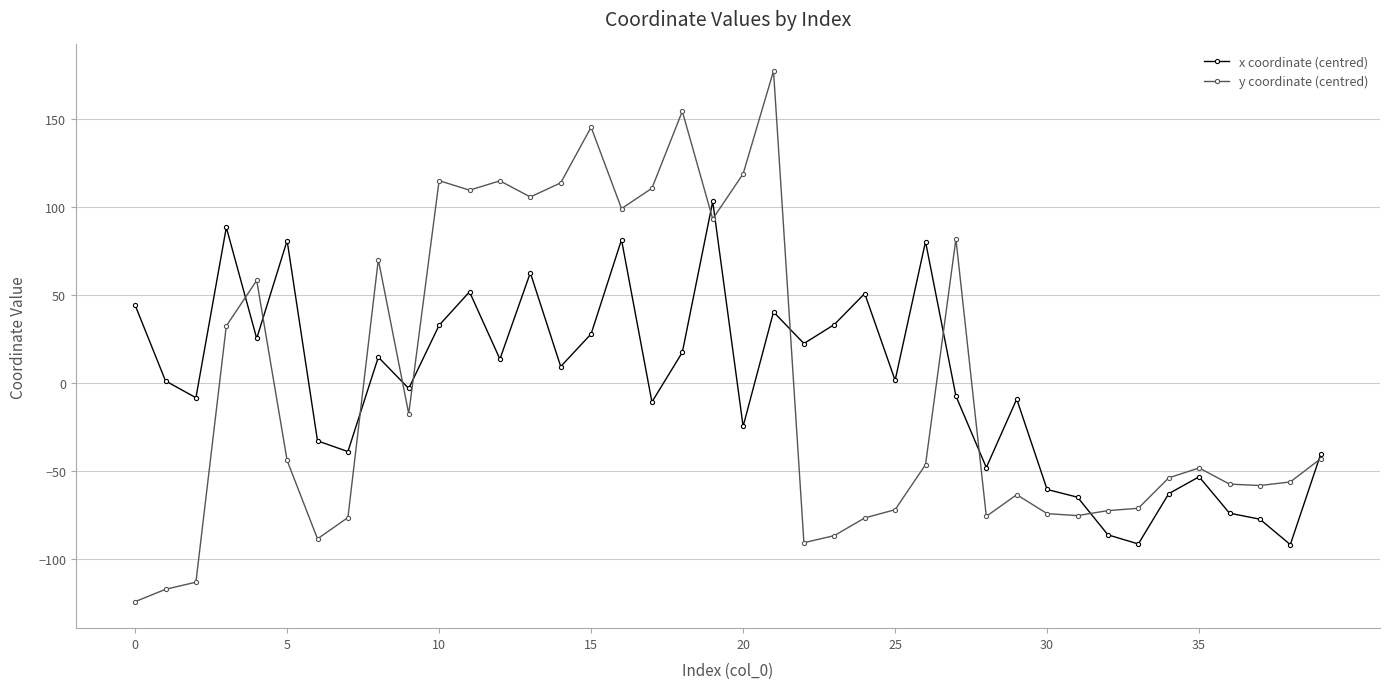

How many lines are shown in the chart?

2